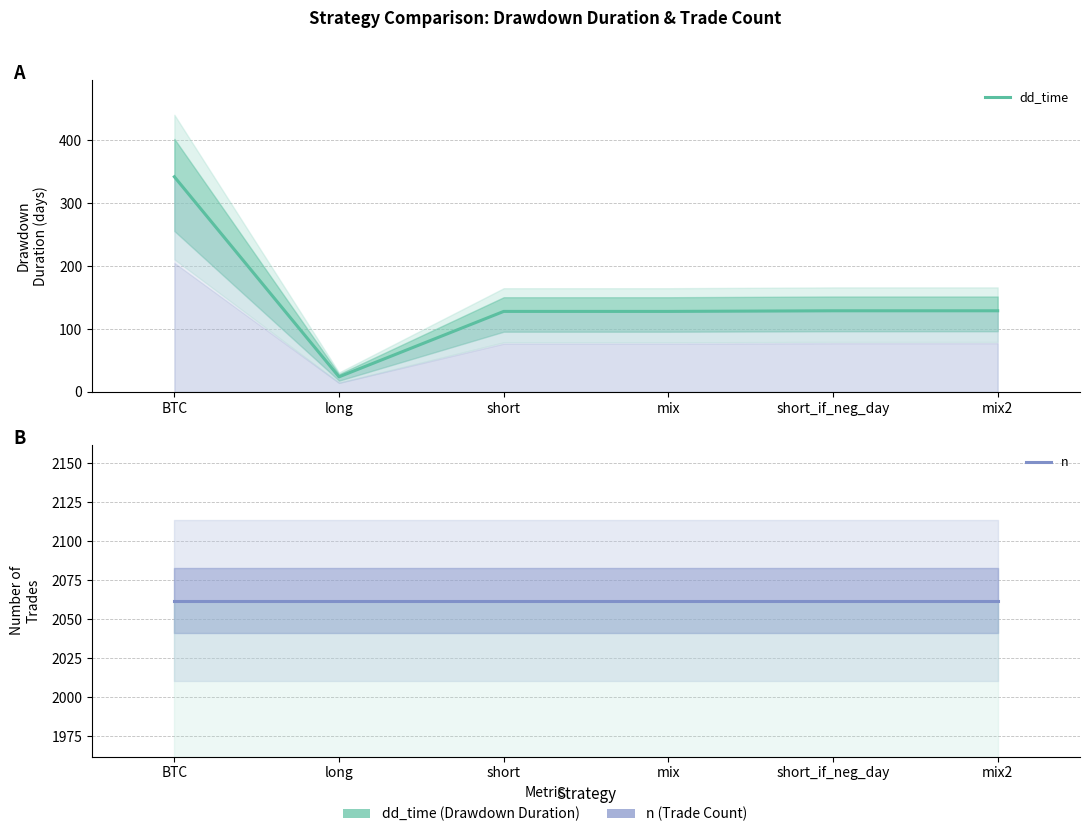

True or false: dd_time and n intersect in this chart.

False